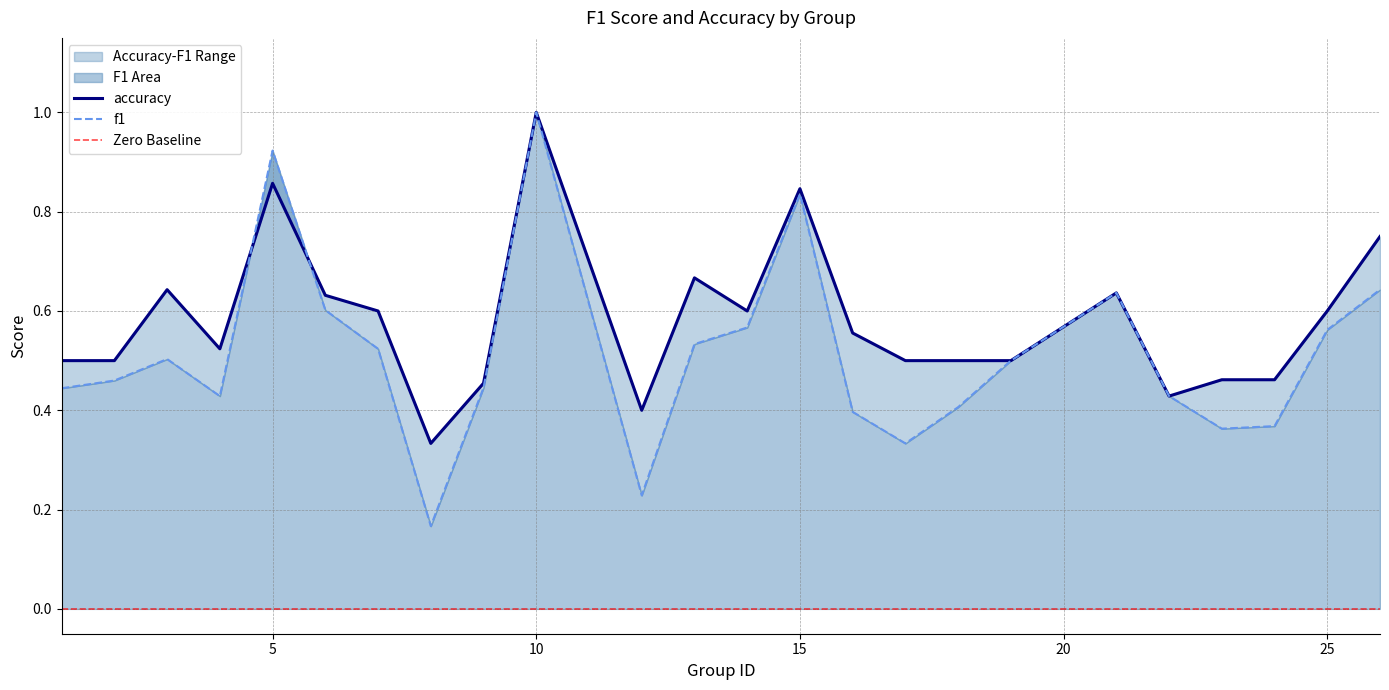

True or false: f1 and accuracy intersect in this chart.

True